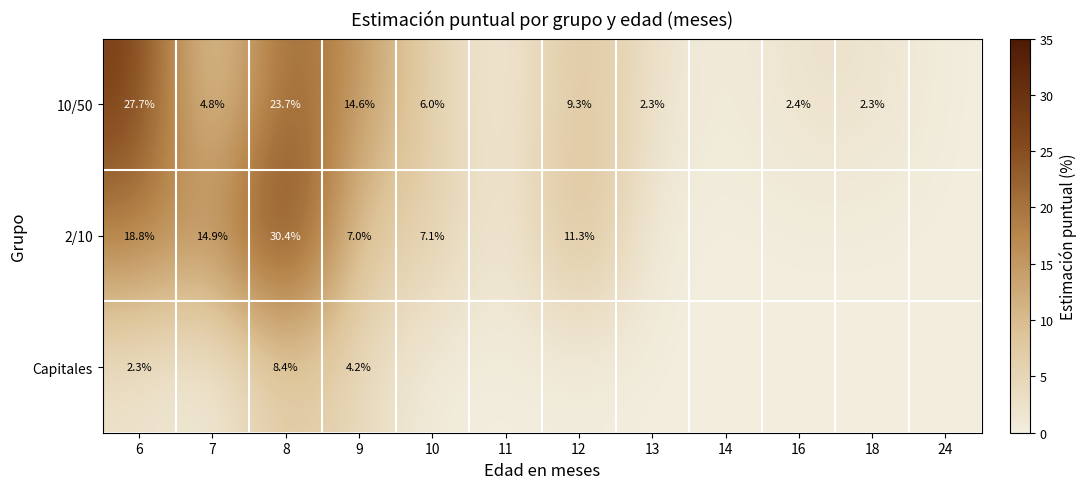

How many distinct data groups are displayed?

3